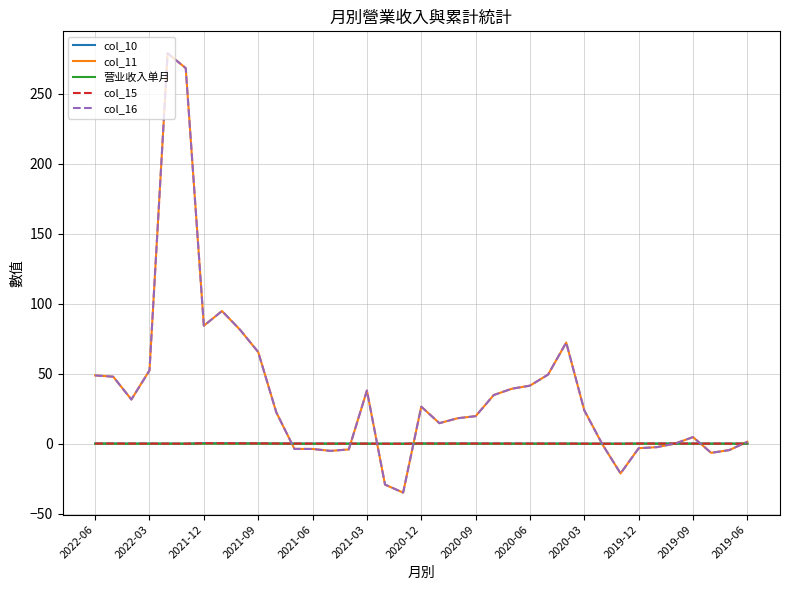

How many interior local valleys does the 营业收入单月 series have?

9